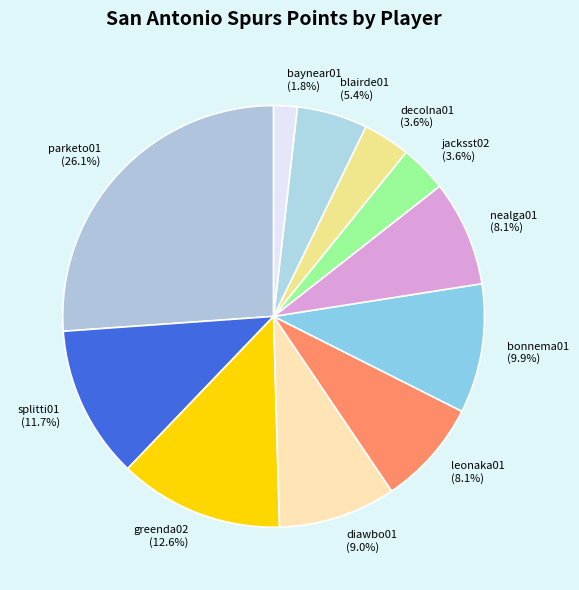

Is there a majority slice in this chart?

No